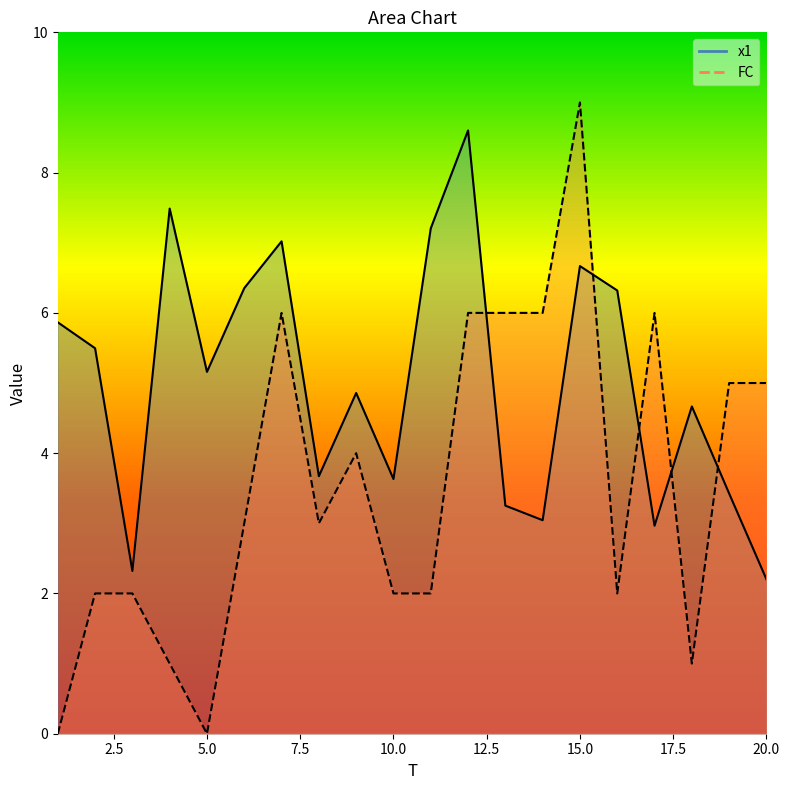

What is the difference between the maximum and minimum values in the x1 series?

6.4